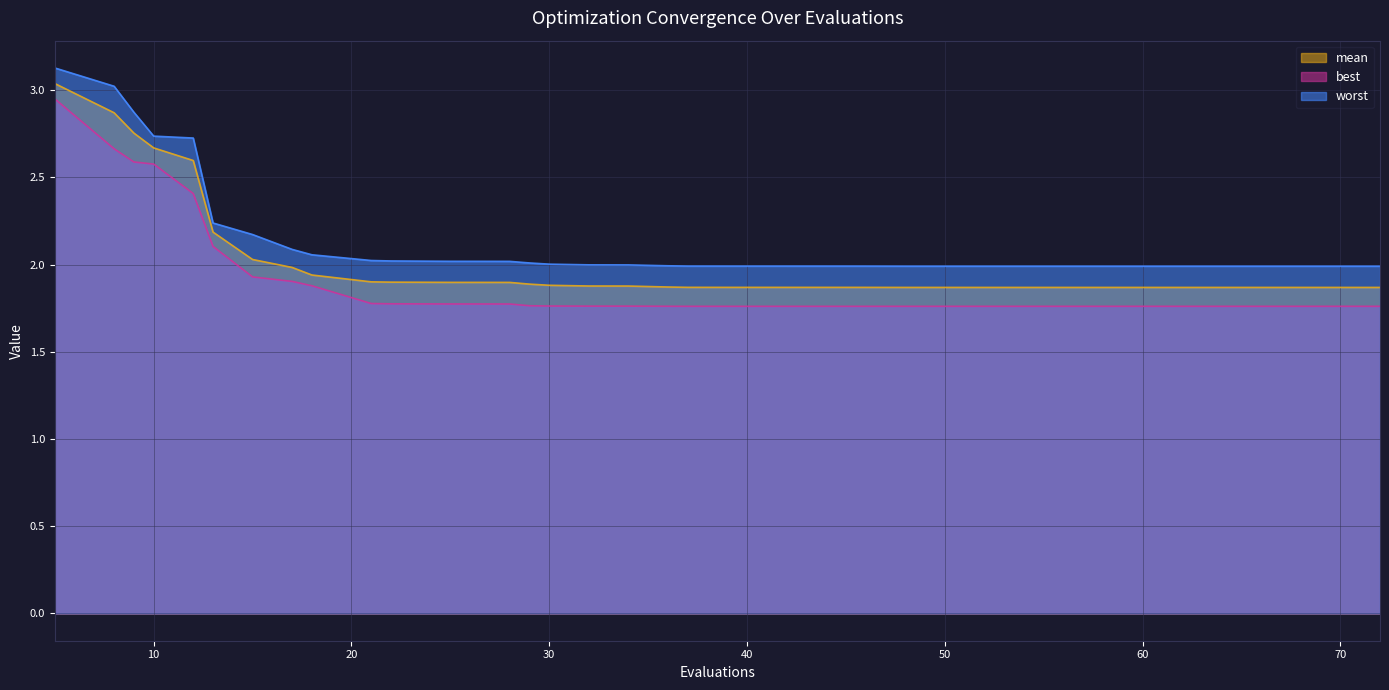

Which category has the lowest value across all series?

46